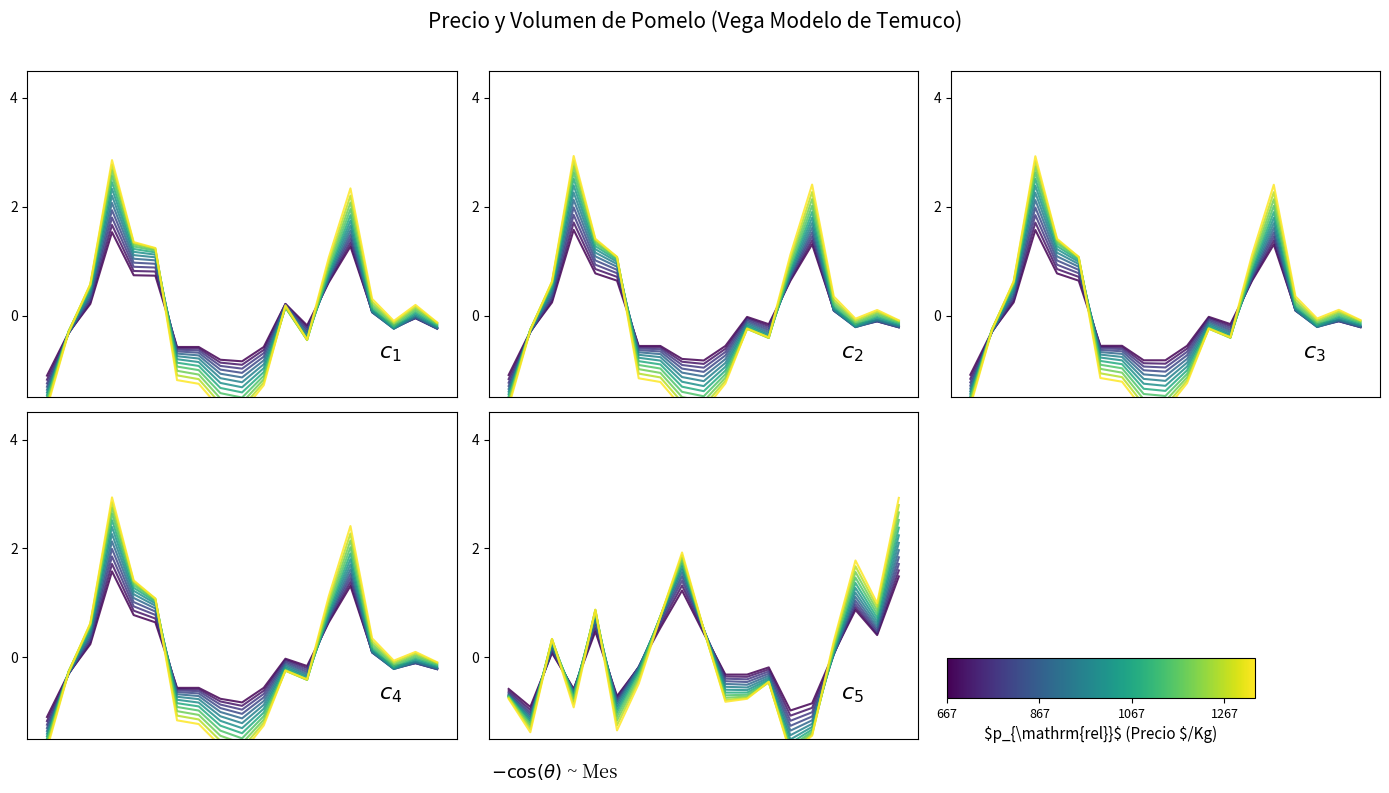

Which category has the highest value in the Volumen series?

18